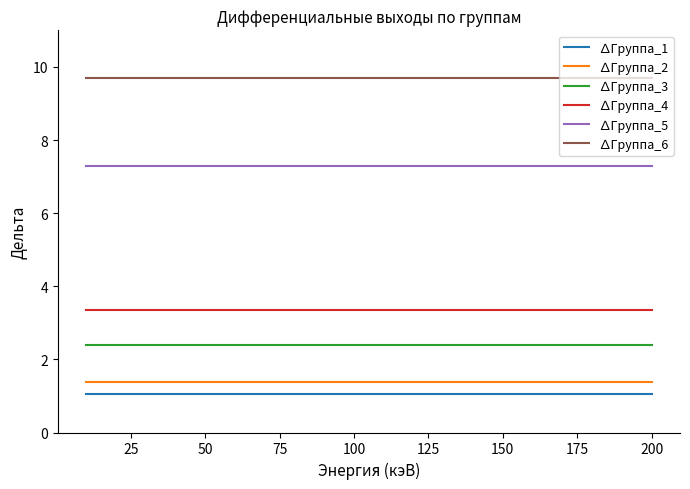

What is the maximum value shown in the chart?

9.7